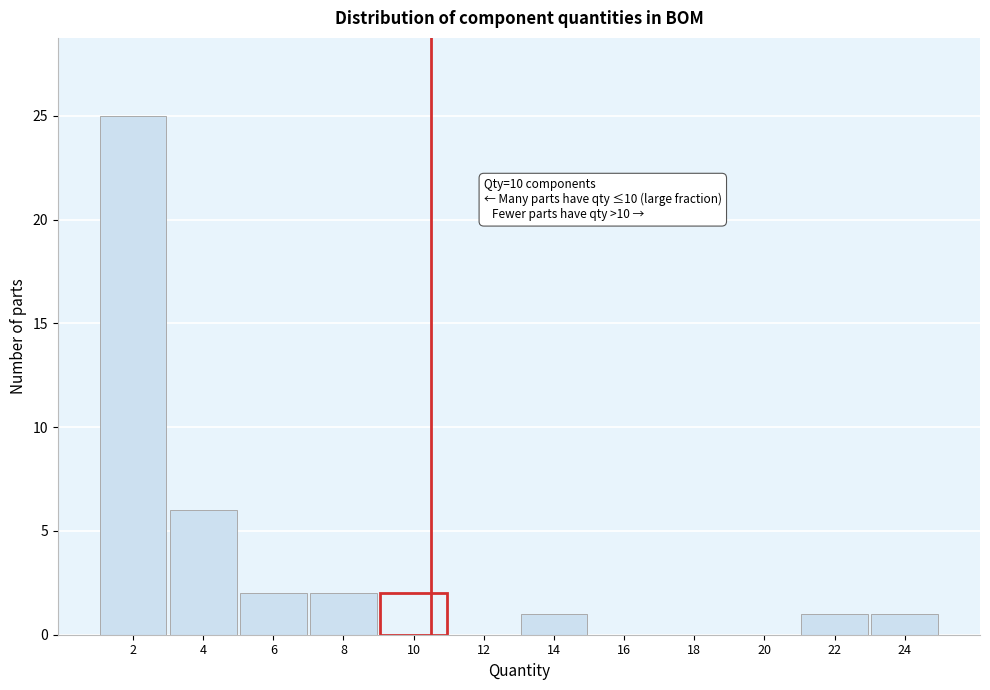

Reading left to right, transcribe all the data shown in this chart.

2=25	4=6	6=2	8=2	10=2	12=0	14=1	16=0	18=0	20=0	22=1	24=1